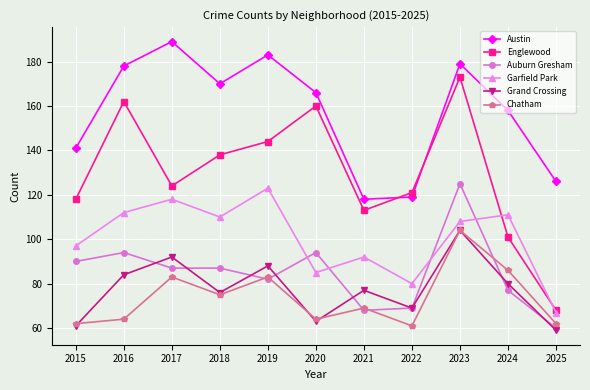

Does the chart display data point markers on the line(s)?

Yes